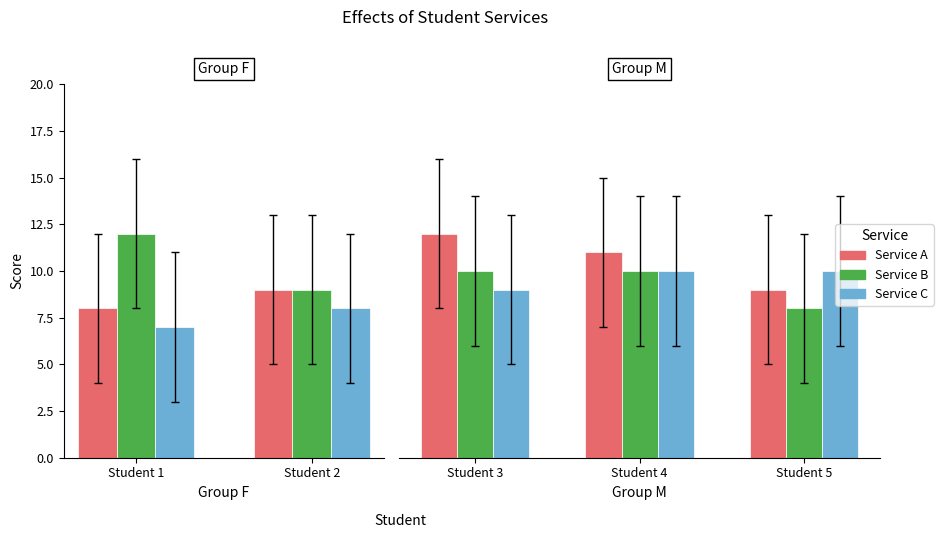

The value of Service C at Student 5 is 4. True or false?

False